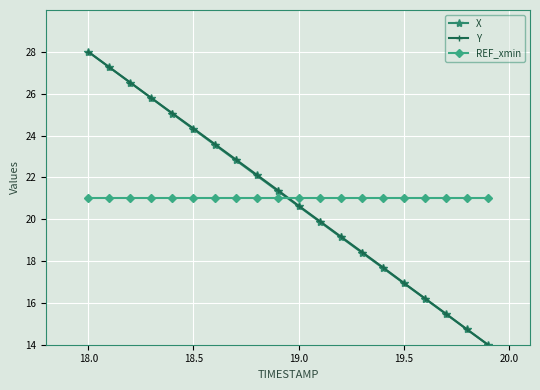

How many times do Y and REF_xmin cross each other?

1